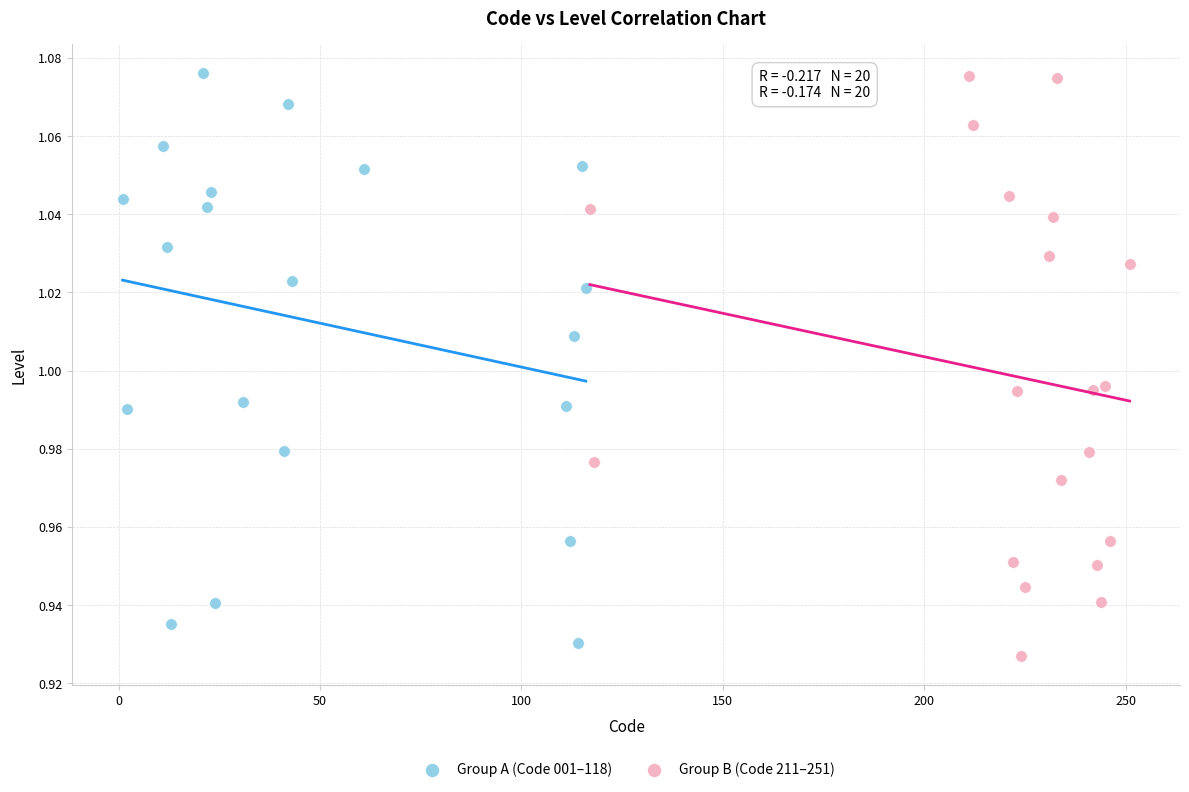

Which series reaches the minimum Y coordinate?

Group B (Code 211–251)